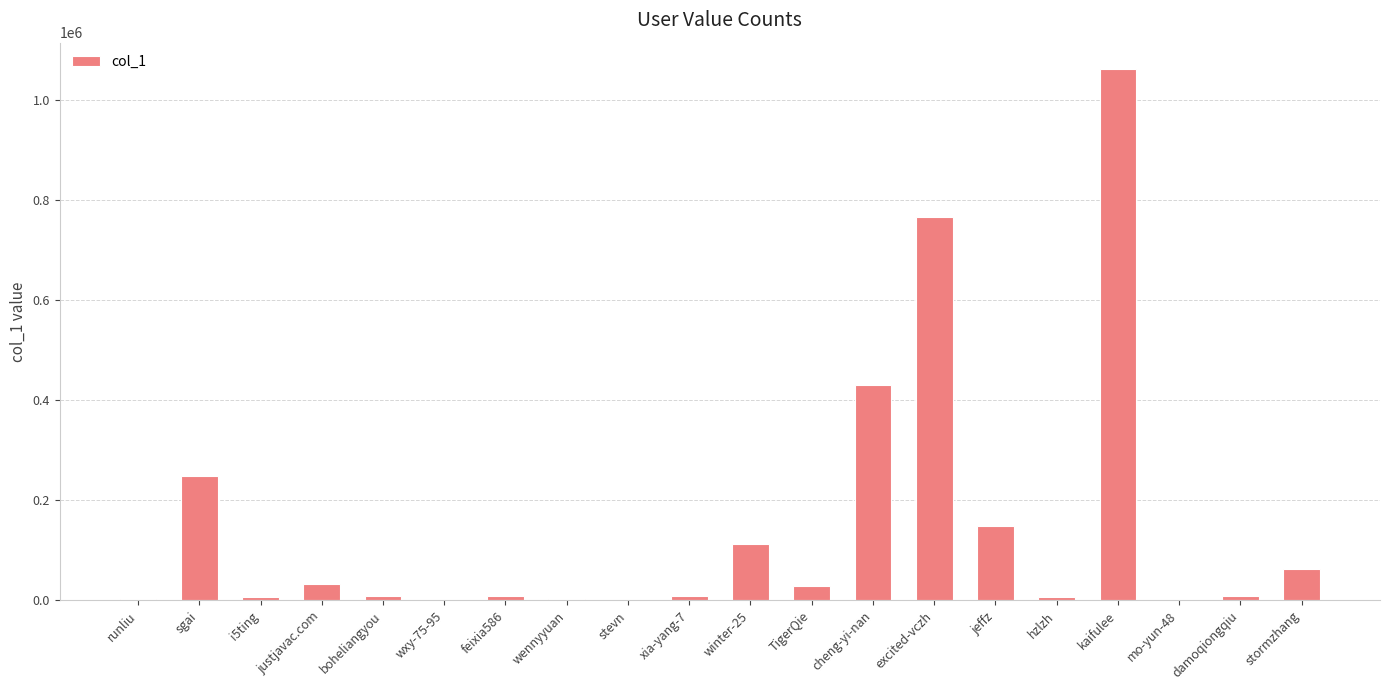

How many categories are shown in the chart?

20